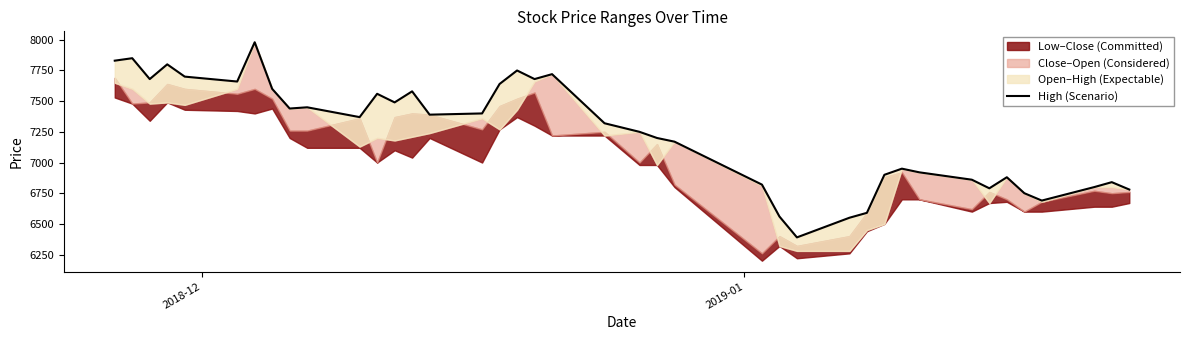

What position from the right is 2018-12?

40